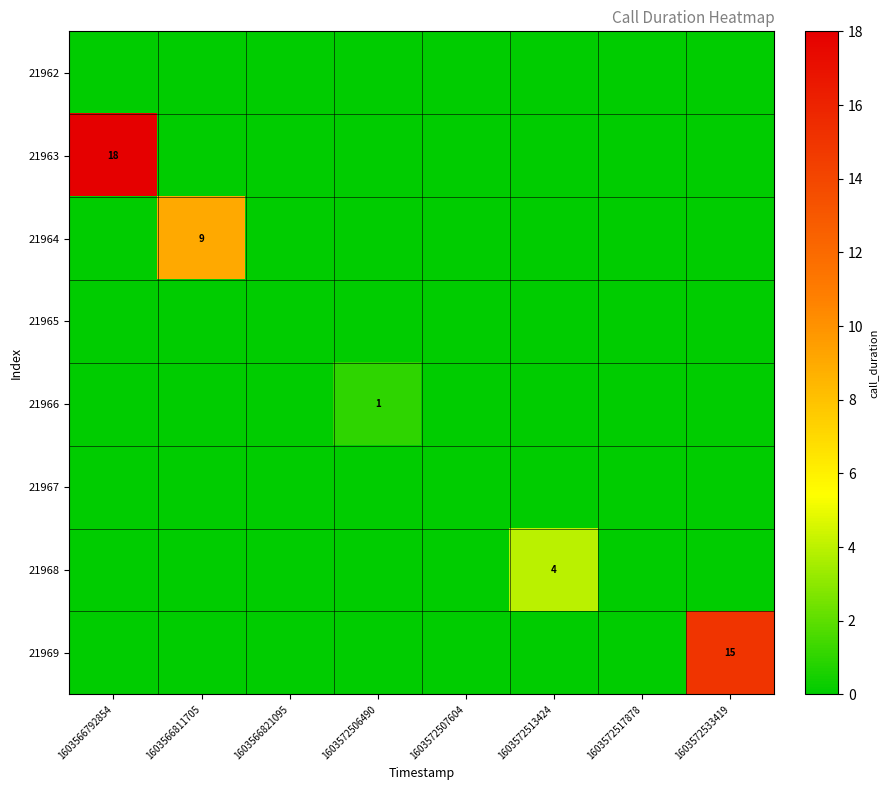

What is the greatest value displayed?

18